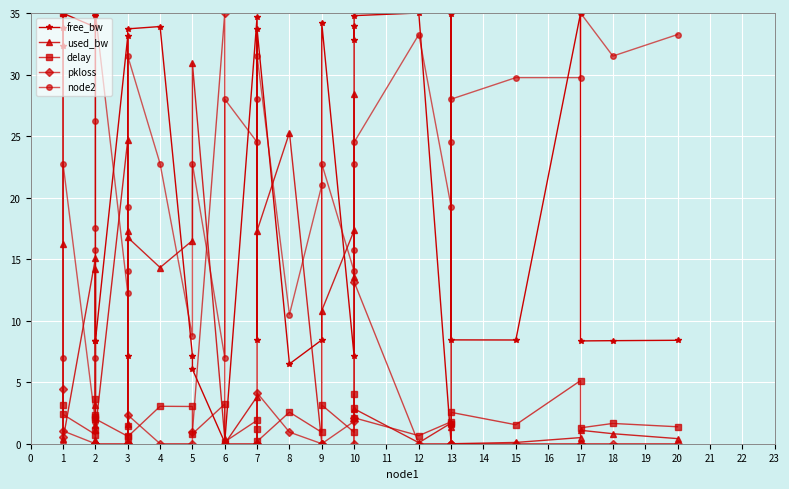

True or false: free_bw and delay intersect in this chart.

True